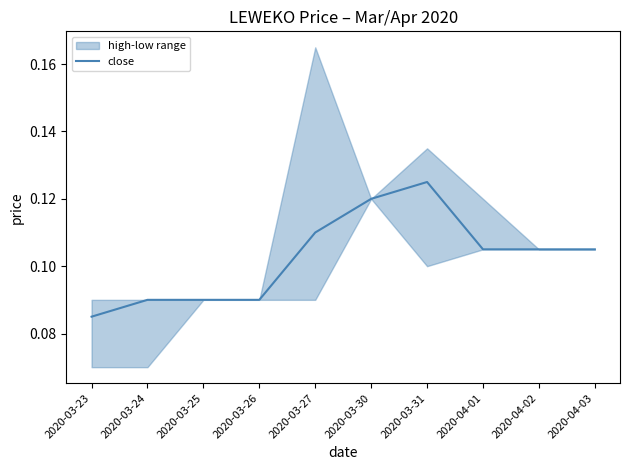

At which label is close closest to 0?

2020-03-23